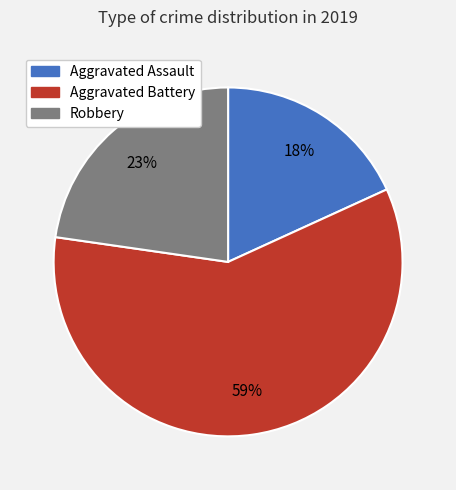

To the nearest percent, what portion does Aggravated Battery represent?

59%